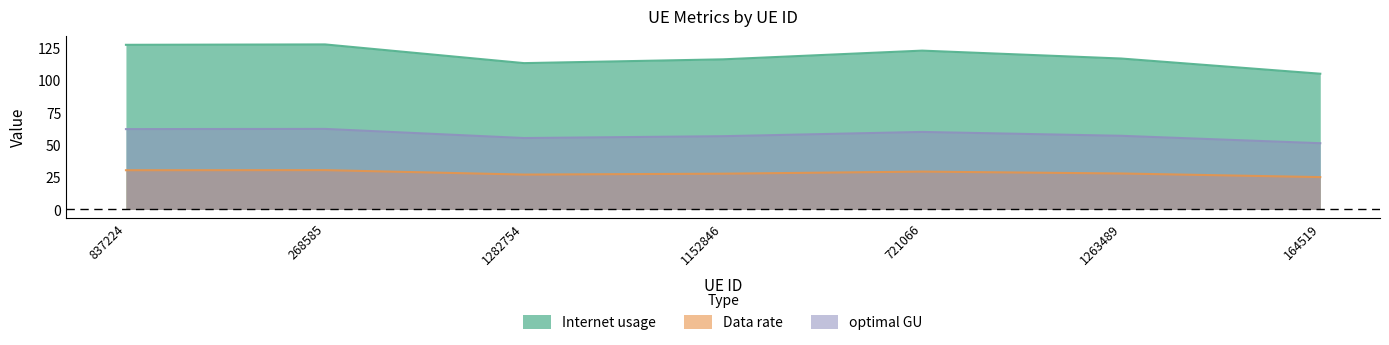

Reading right to left, extract all data points from this chart.

Internet usage: 164519=104.9	1263489=116.6	721066=122.7	1152846=116.0	1282754=113.1	268585=127.5	837224=127.2
Data rate: 164519=25.0	1263489=27.8	721066=29.2	1152846=27.6	1282754=26.9	268585=30.4	837224=30.3
optimal GU: 164519=51.2	1263489=56.9	721066=59.9	1152846=56.6	1282754=55.2	268585=62.2	837224=62.1